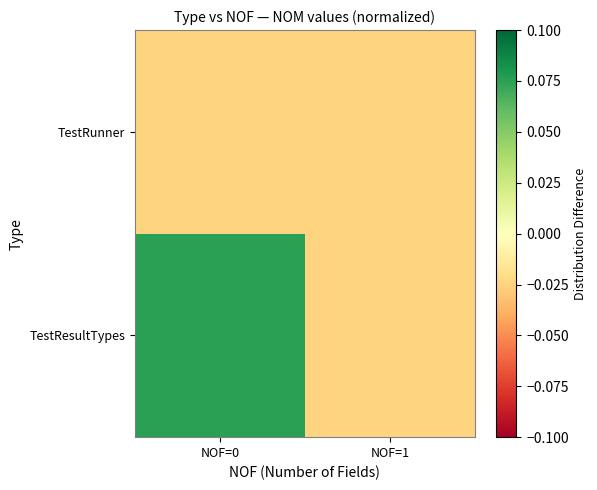

At how many categories does at least one series exceed 0?

1